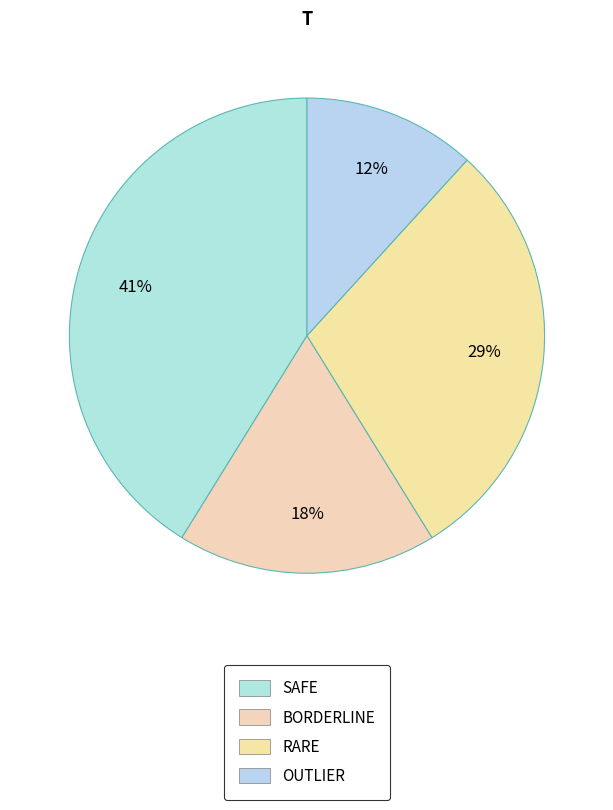

Does any single category account for the majority?

No